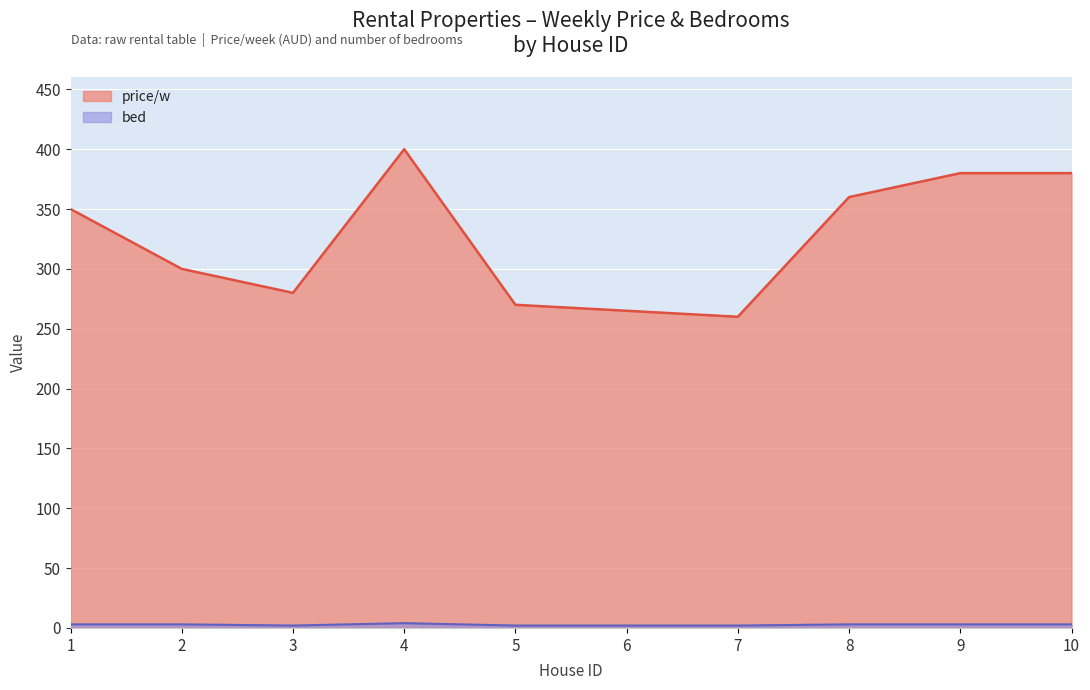

What is the sum of the price/w values at 6 and 9?

645